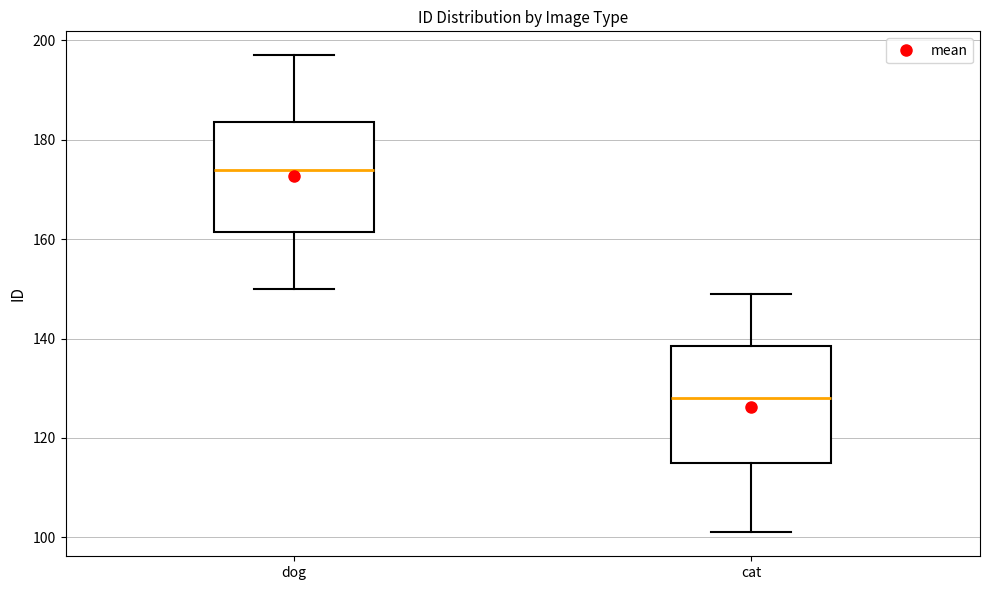

Where is the lower edge of the box for cat on the y-axis? The values are not printed on the chart, so give them approximately, as read against the axis.

116